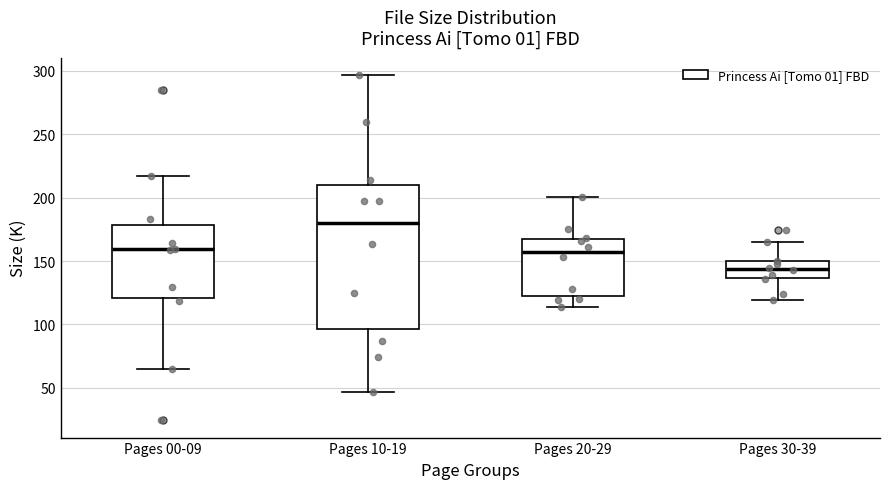

Reading left to right, transcribe this box plot: for each box, give where its median line is, the range the box spans, and where its two whiskers end, as read against the y-axis. The values are not printed on the chart, so give them approximately, as read against the axis.

Pages 00-09: median 160, box 120 to 180, whiskers 65 to 215
Pages 10-19: median 180, box 95 to 210, whiskers 45 to 295
Pages 20-29: median 155, box 120 to 165, whiskers 115 to 200
Pages 30-39: median 145, box 135 to 150, whiskers 120 to 165